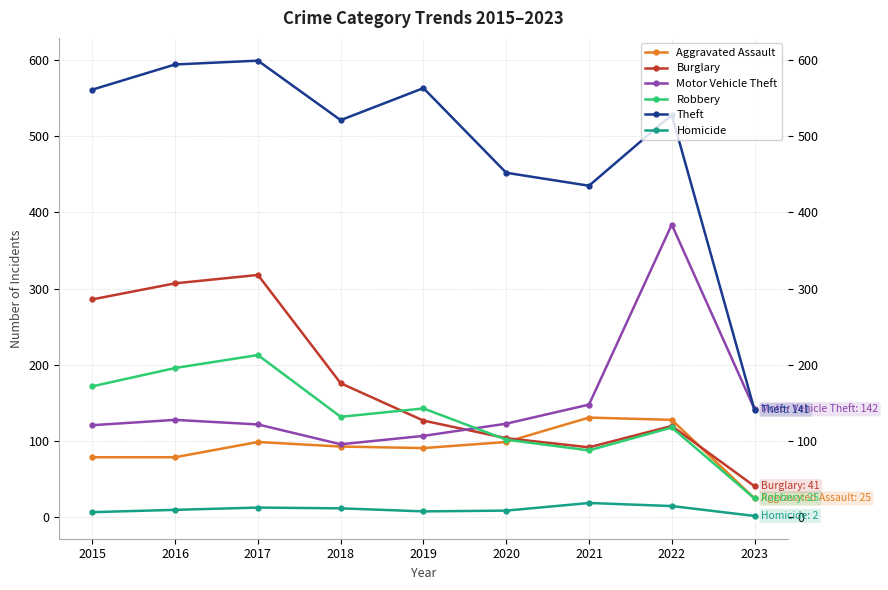

True or false: Aggravated Assault and Theft intersect in this chart.

False